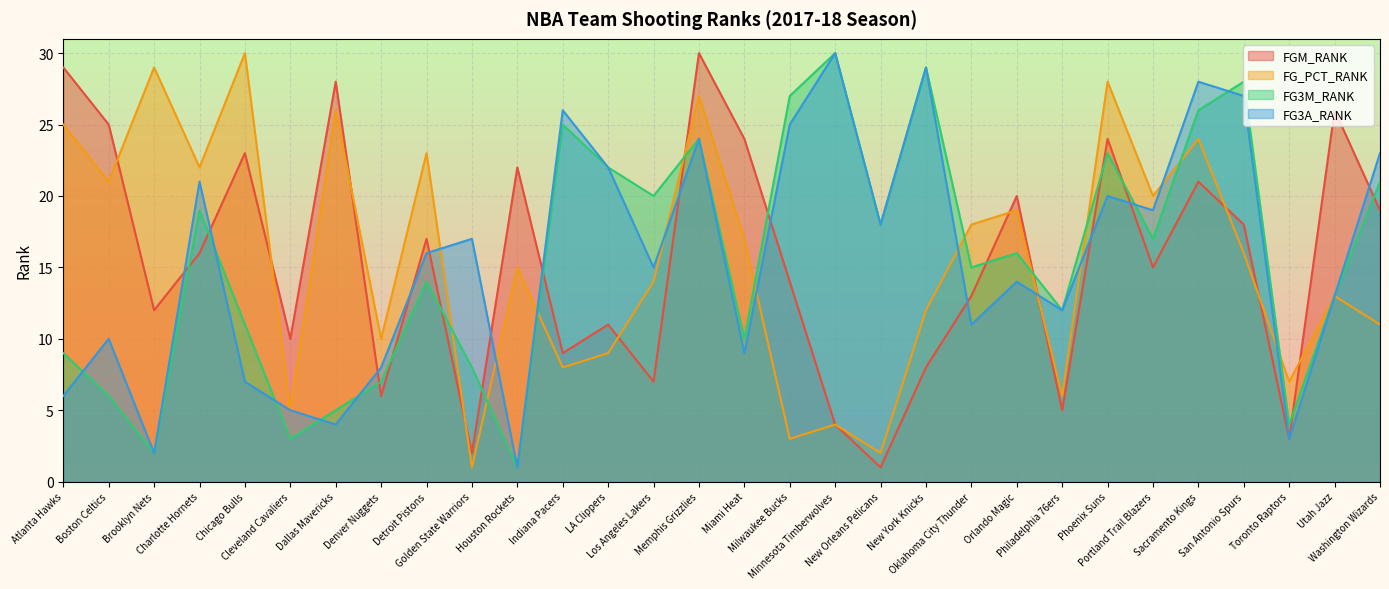

How many categories are shown in the chart?

30